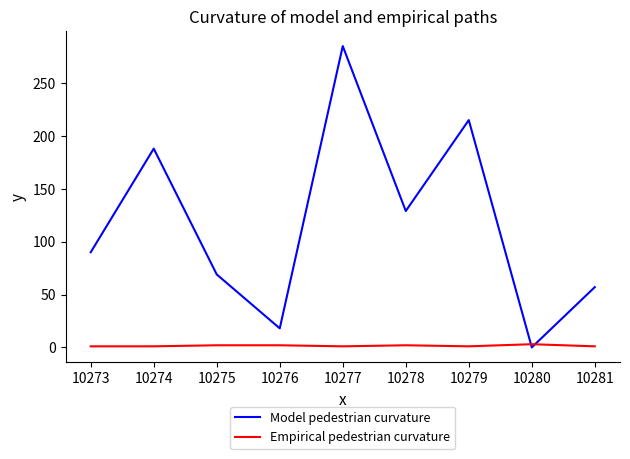

At which category is the sum across all series the highest?

10277